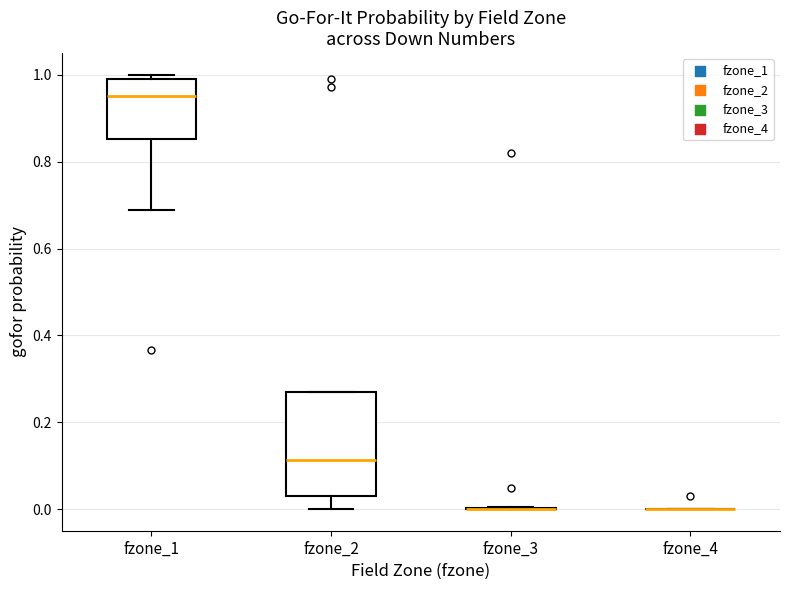

Where does the lower whisker of the box for fzone_1 end on the y-axis? The values are not printed on the chart, so give them approximately, as read against the axis.

0.68